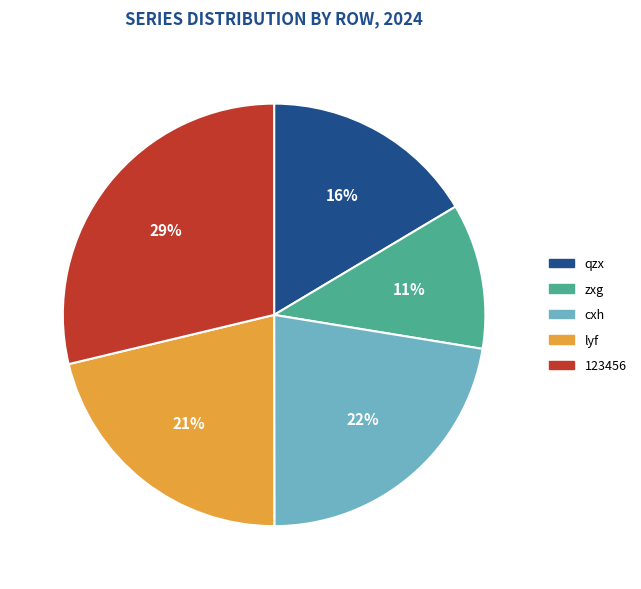

Is it true that zxg is 11% of the pie?

True